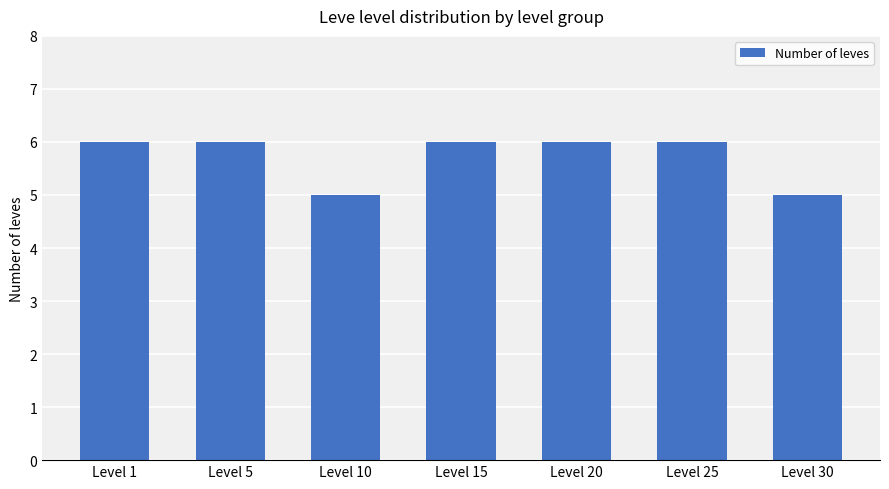

How many bars are there in total?

7